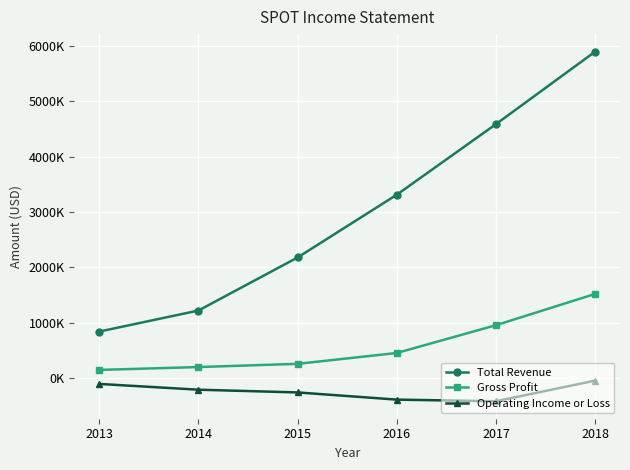

Where does the Operating Income or Loss series first go above -214300?

2013